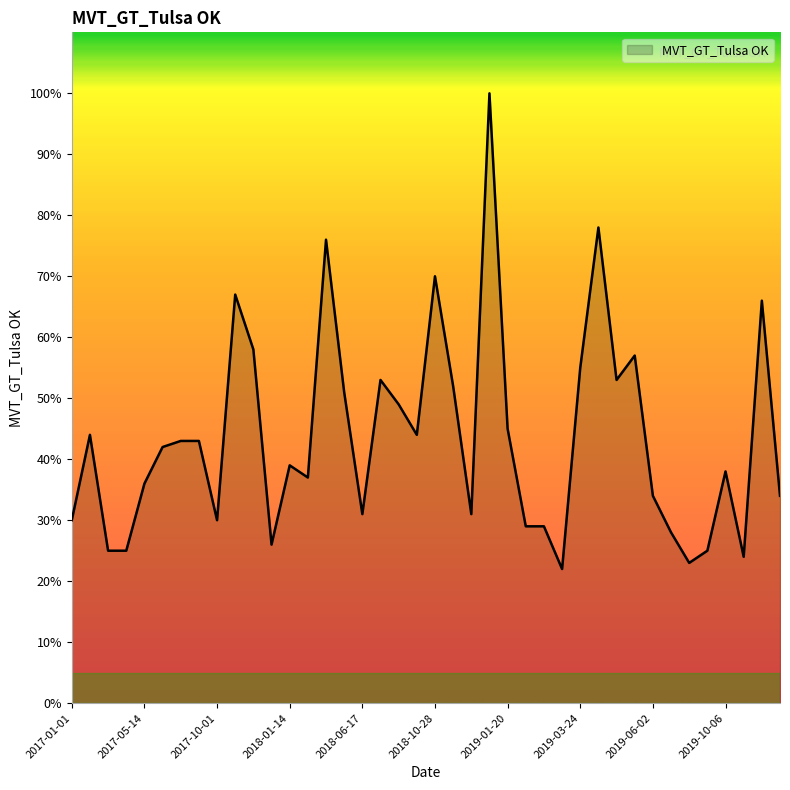

What is the minimum value shown in the chart?

22